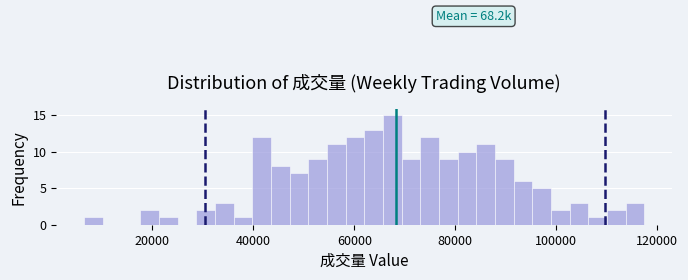

Around what value on the x-axis is the tallest bar? Give the approximate position of its centre, as read against the axis.

68000